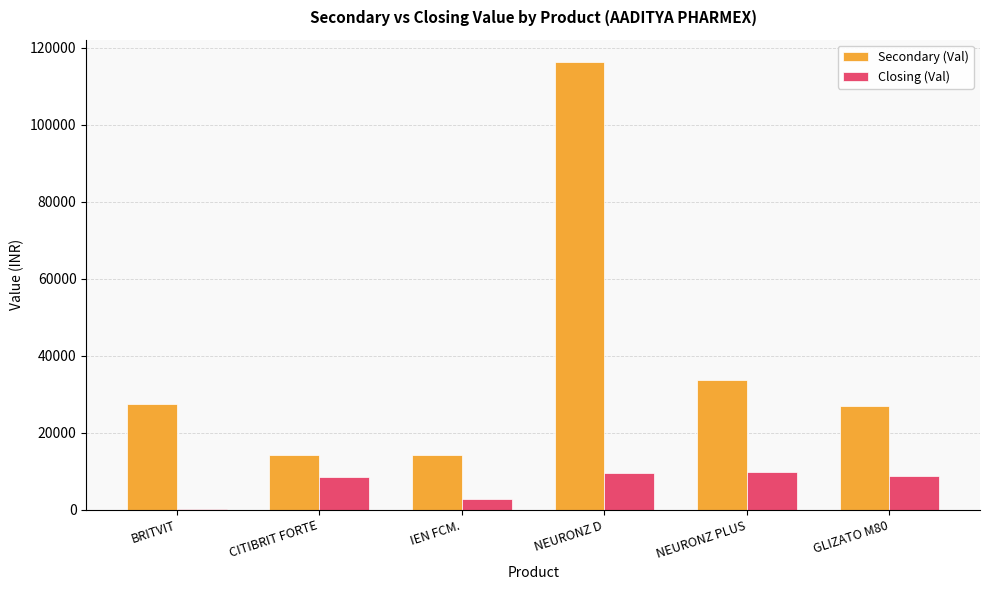

At which category is the sum across all series the highest?

NEURONZ D